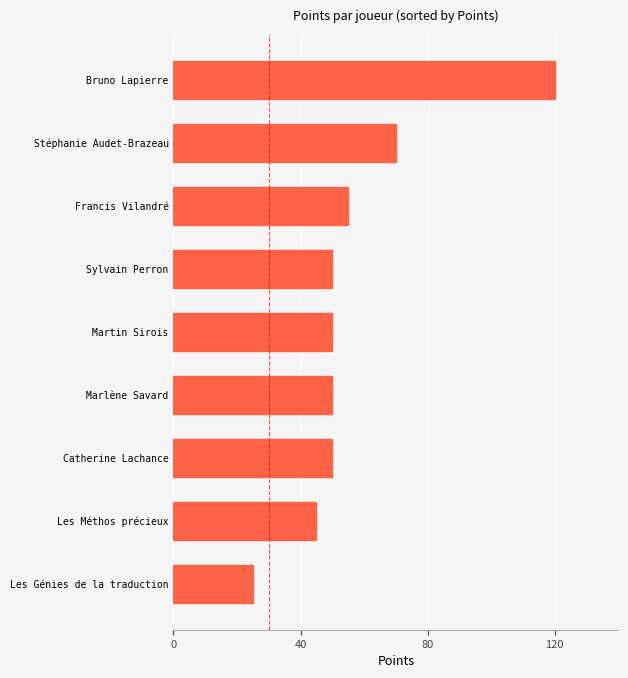

The value at Stéphanie Audet-Brazeau is 36. True or false?

False